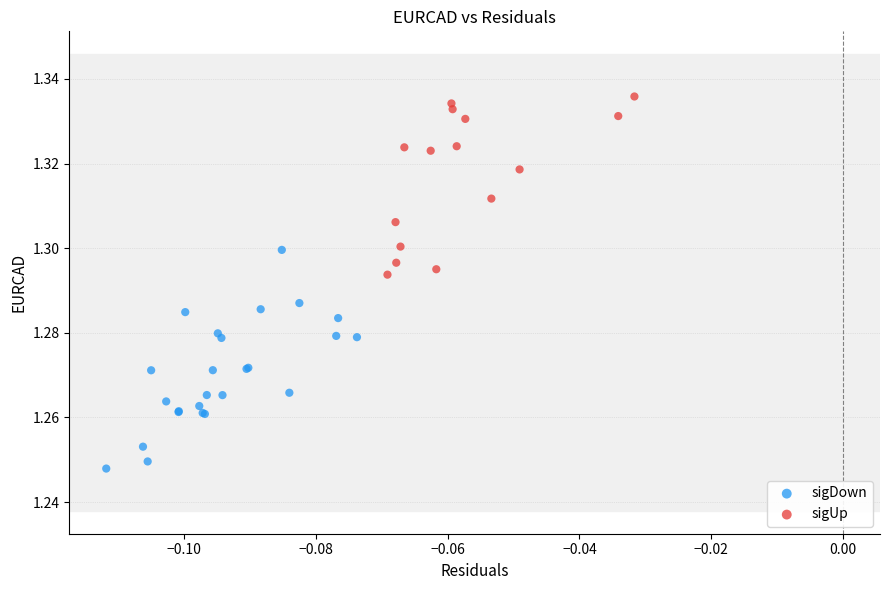

Which series has the largest Y range (max minus min)?

sigDown